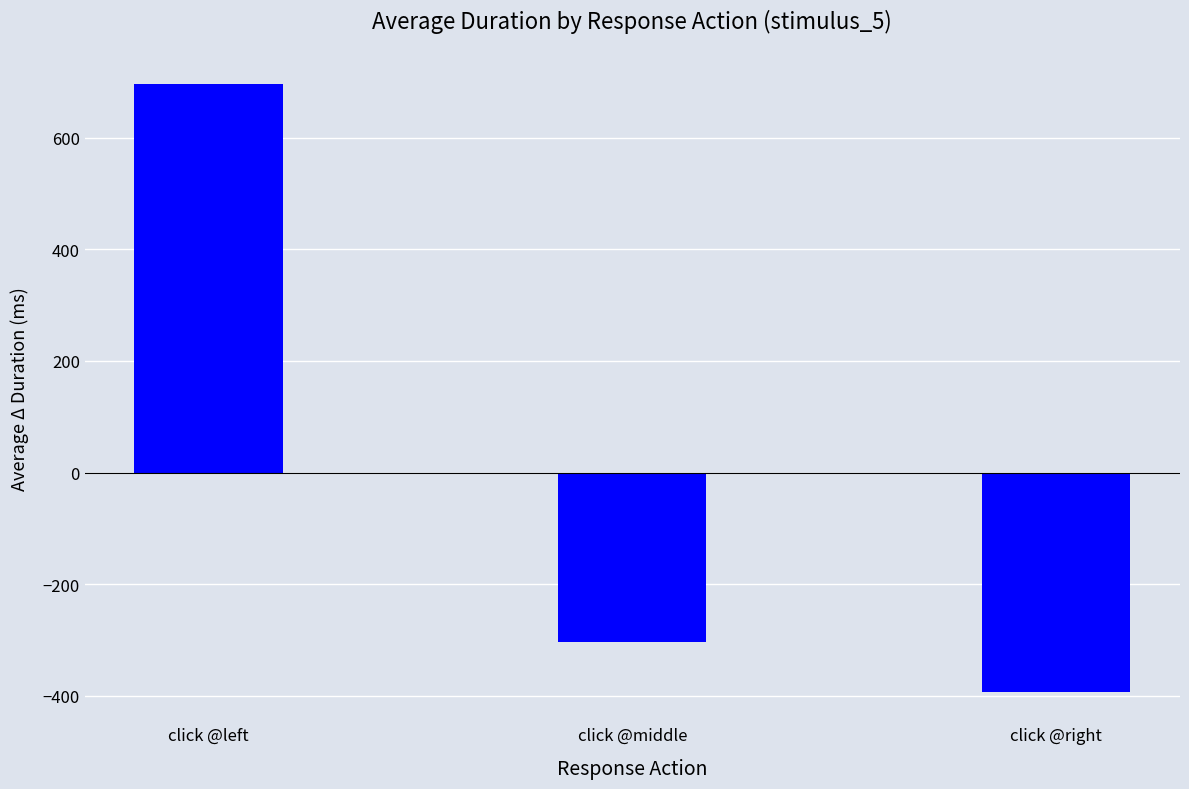

Is it true that the value at click @left is 965.7?

False